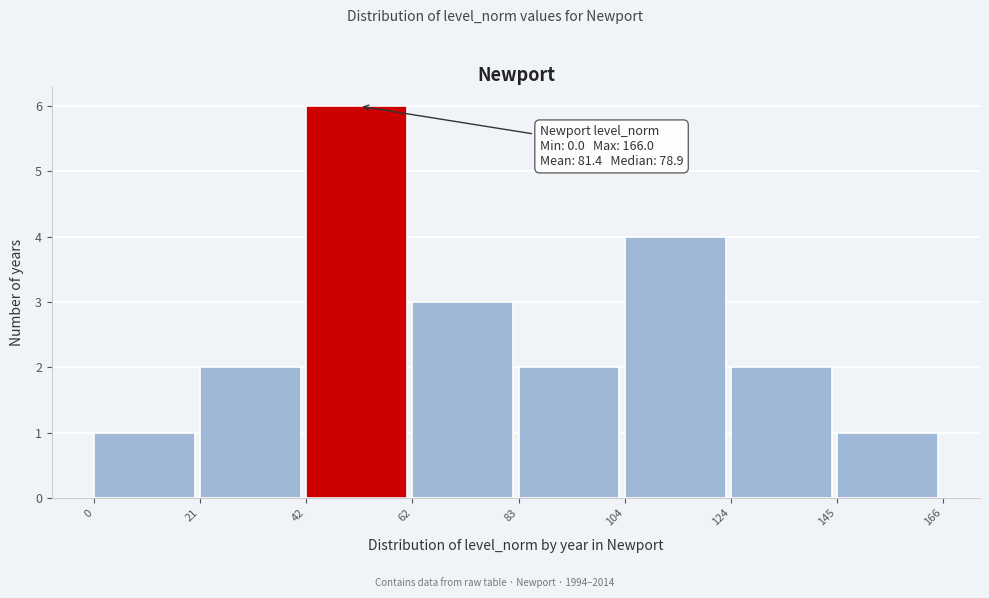

Over which range of the x-axis is the bar tallest?

42 to 62